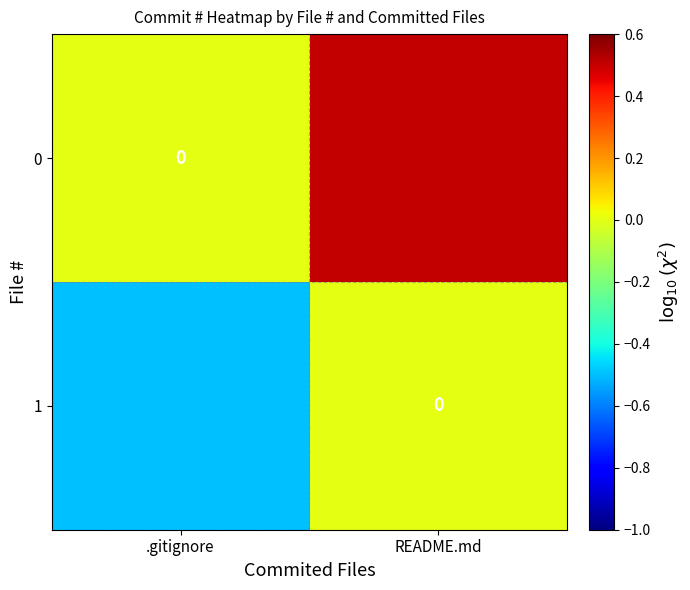

What is the smallest value displayed?

-0.5